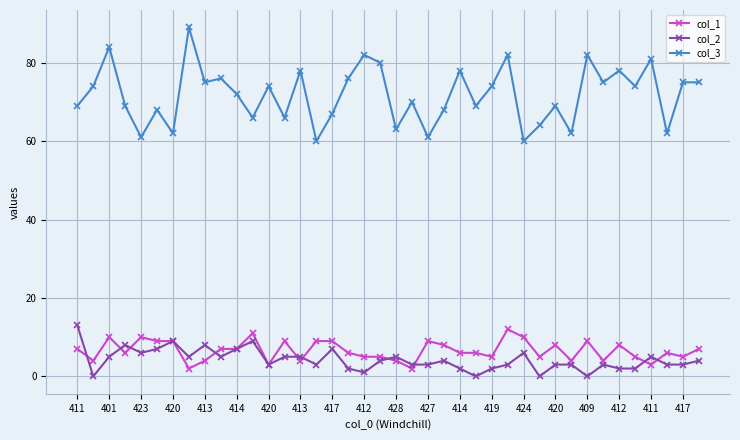

Rank the series by their maximum value, from highest to lowest.

col_3, col_2, col_1